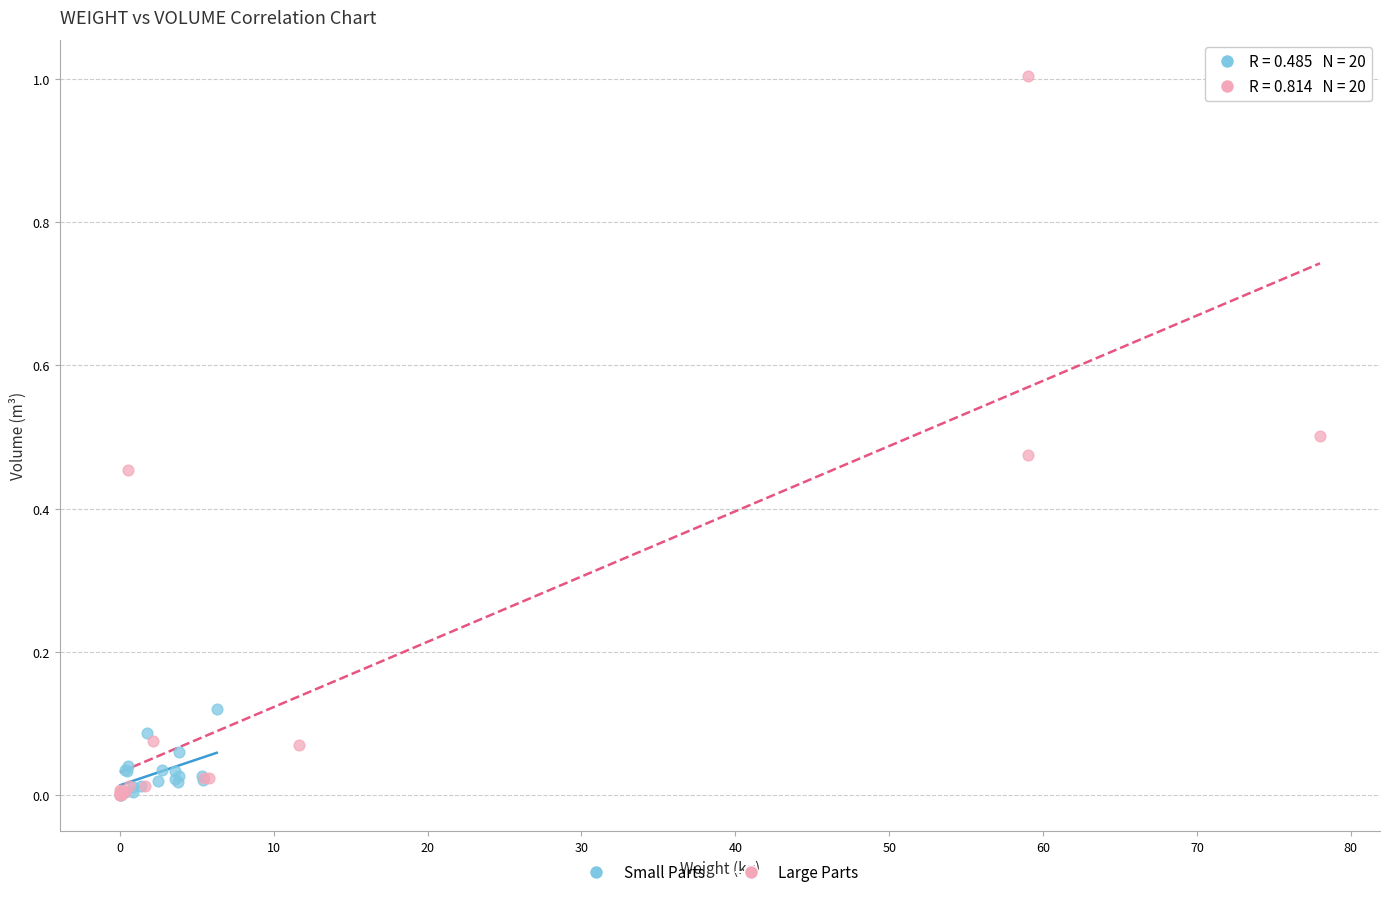

Which series reaches the maximum Y coordinate?

Large Parts